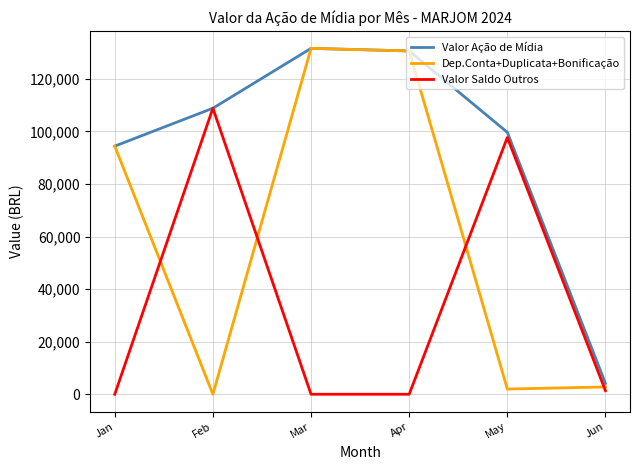

Which series changed the most between Jan and Feb?

Valor Saldo Outros